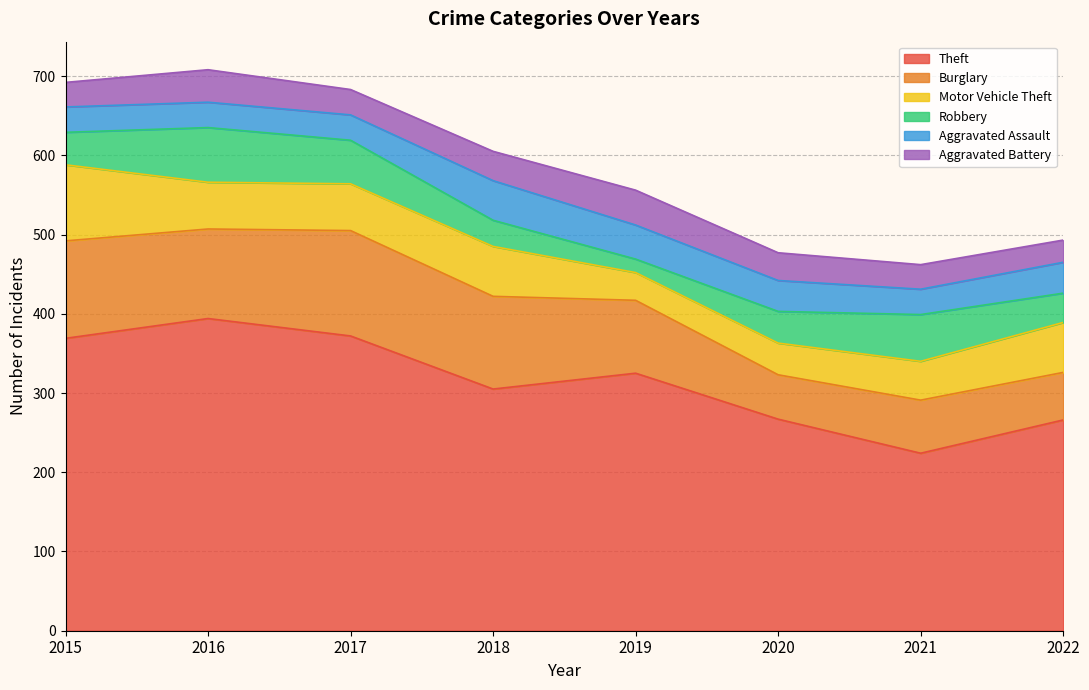

At which label does Motor Vehicle Theft first exceed 59?

2015